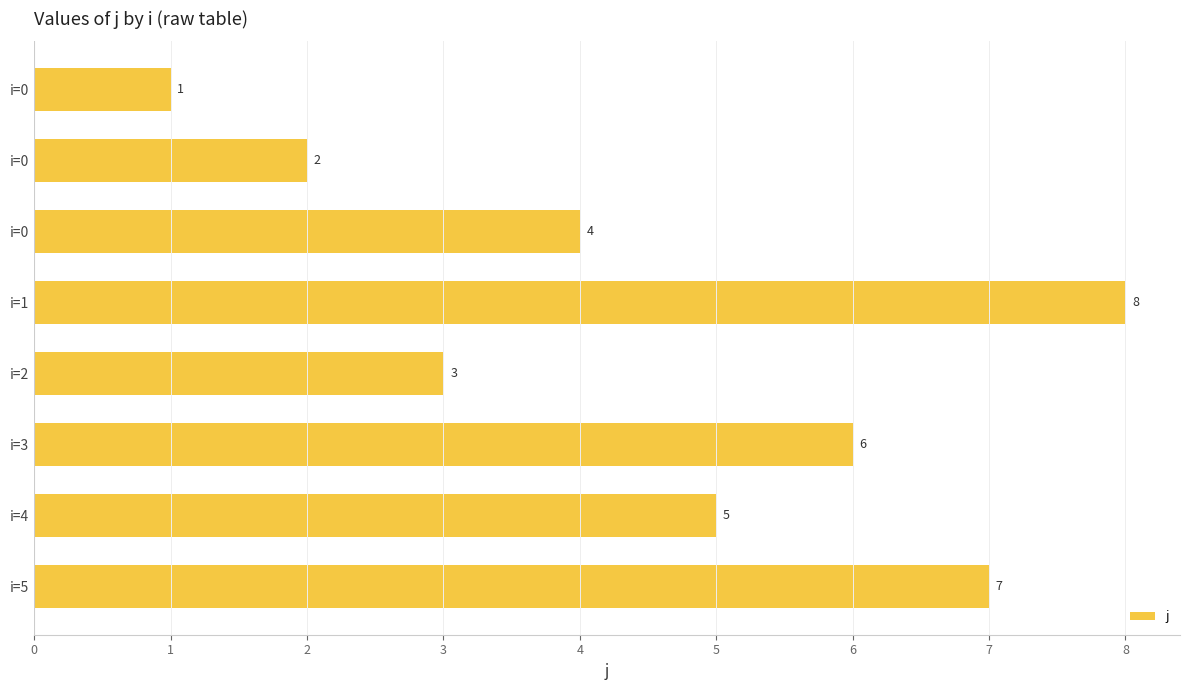

Does the chart contain any negative values?

No